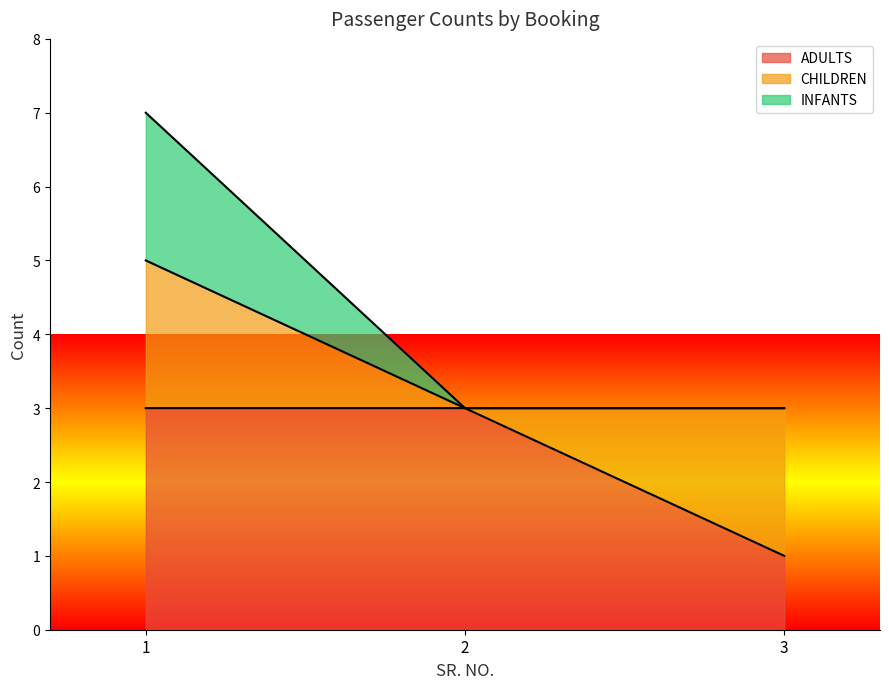

Is it true that ADULTS equals 4 at 1?

False